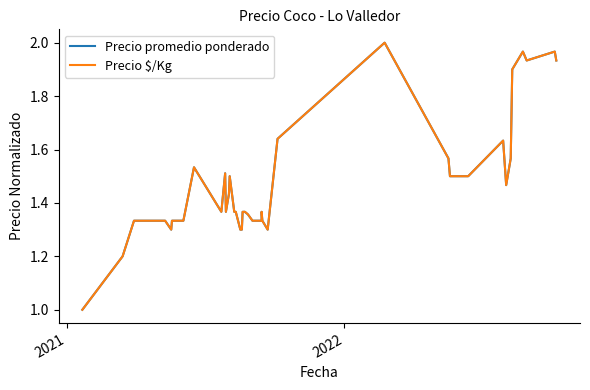

True or false: Precio promedio ponderado and Precio $/Kg cross at least once.

False